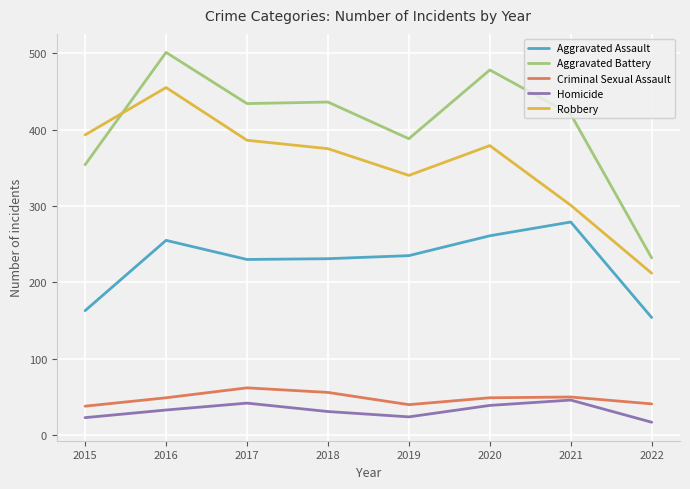

Read the Homicide value at 2021, to the nearest 5.

45